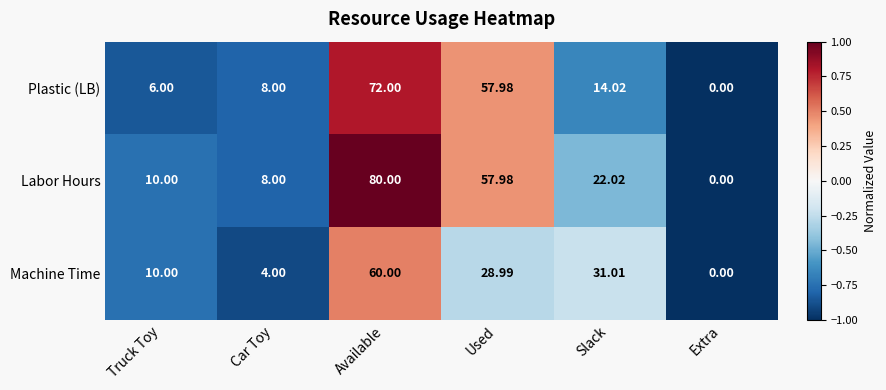

Which series has the widest spread of values?

Labor Hours